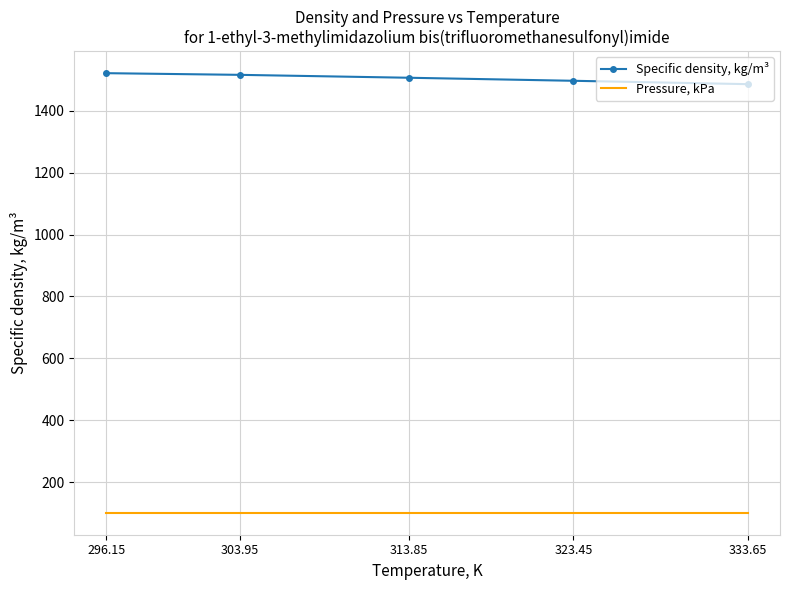

What is the total value across all series at 303.95?

1617.2